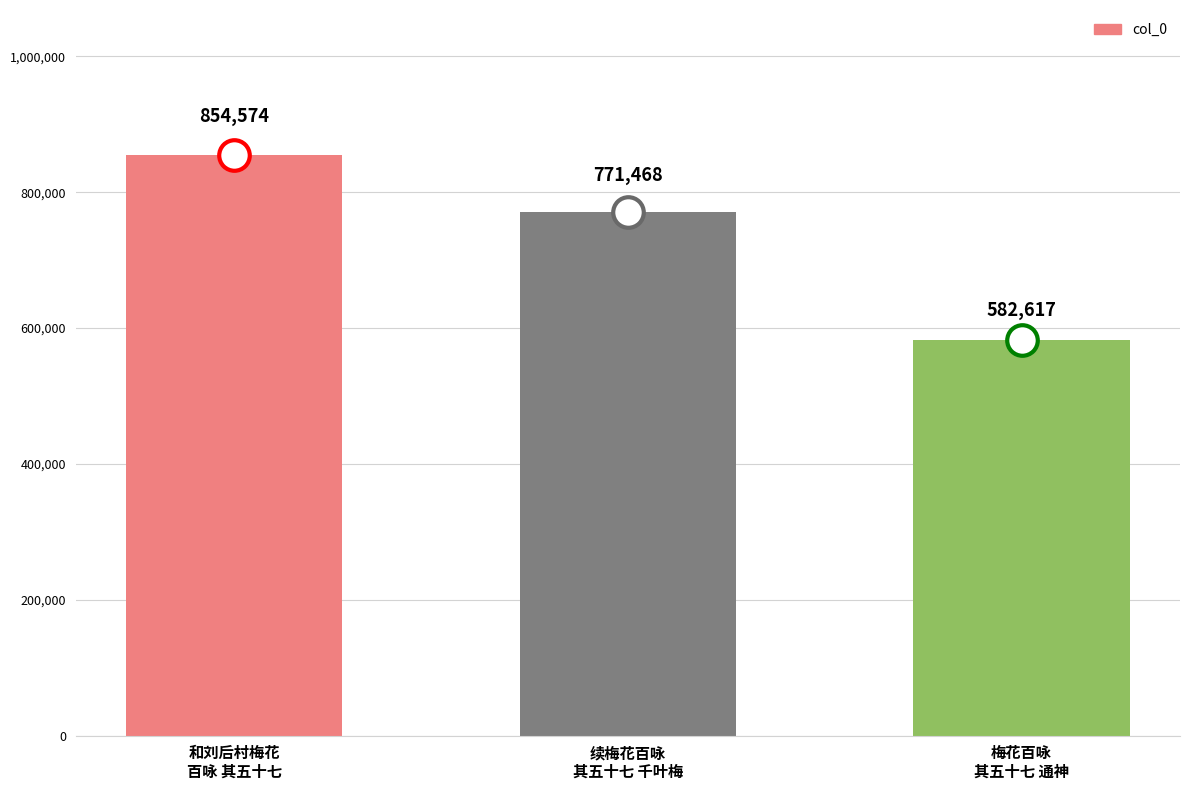

The value at 续梅花百咏
其五十七 千叶梅 is 1041570. True or false?

False